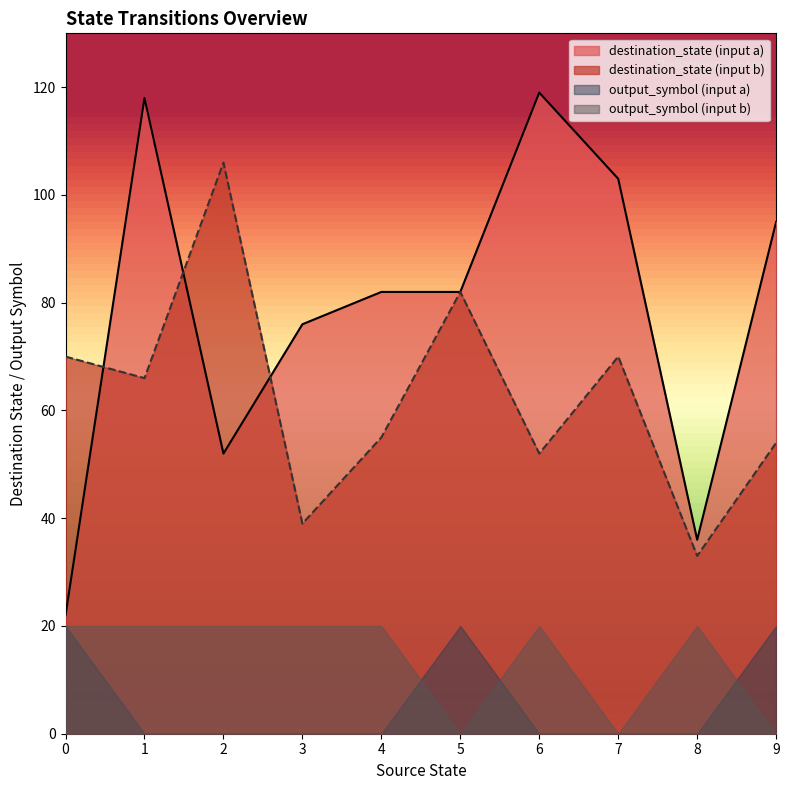

True or false: destination_state (input b) and output_symbol (input b) cross at least once.

False